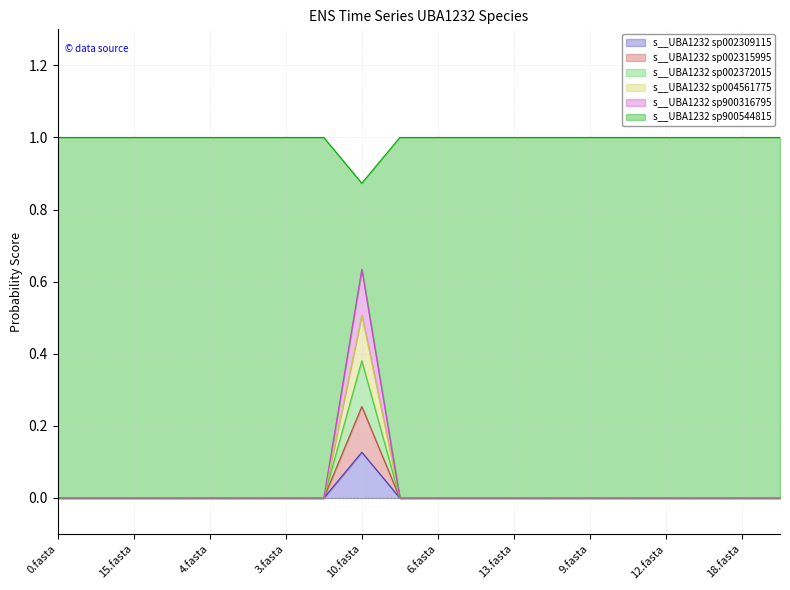

At 19.fasta, list the series in order from largest to smallest.

s__UBA1232 sp900544815, s__UBA1232 sp002309115, s__UBA1232 sp002315995, s__UBA1232 sp002372015, s__UBA1232 sp004561775, s__UBA1232 sp900316795